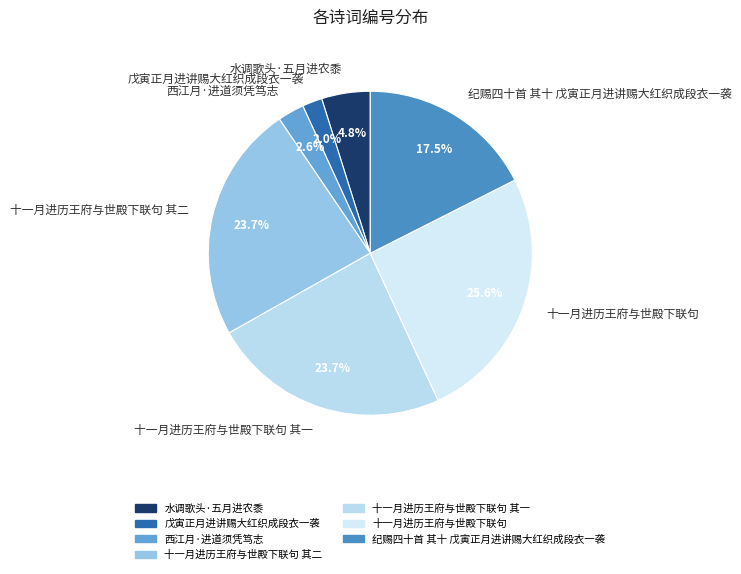

To the nearest percent, what is the difference between the largest and smallest slice percentages?

24%